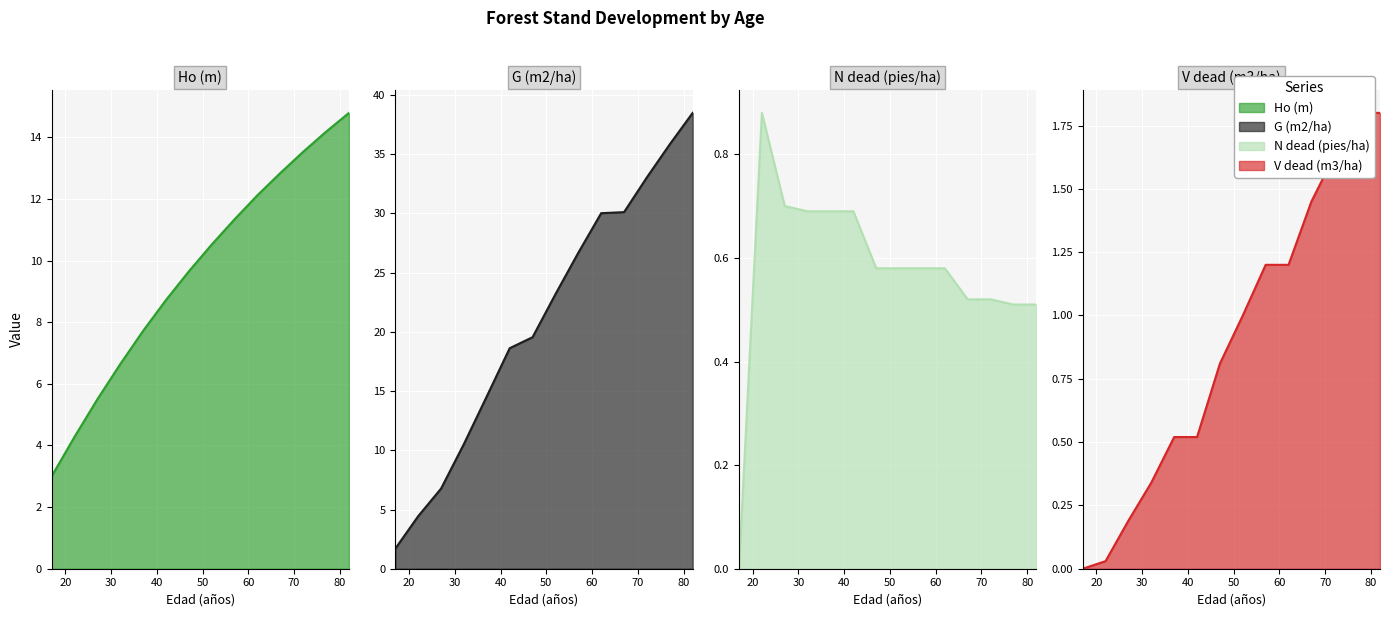

Is the value of Ho (m) at 22 greater than the value of N dead (pies/ha) at 42?

Yes